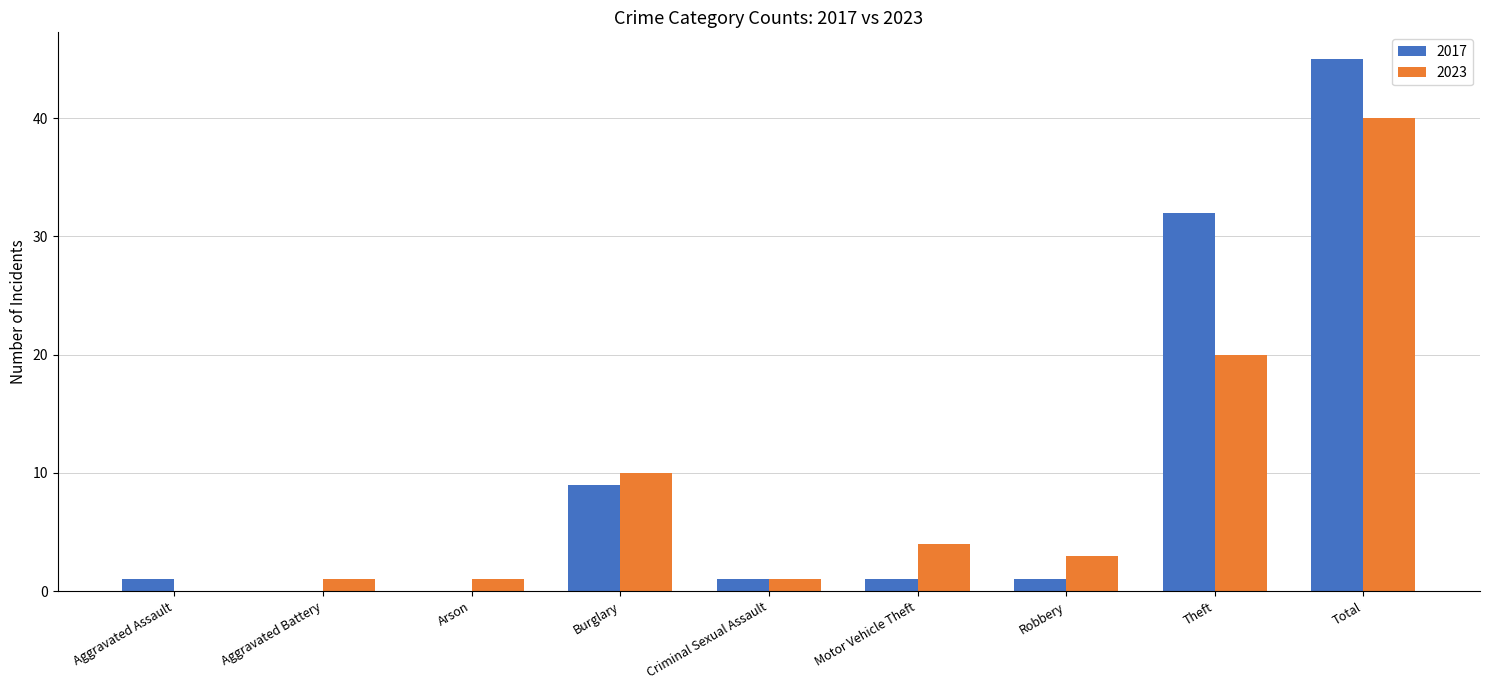

At which category is the sum across all series the highest?

Total